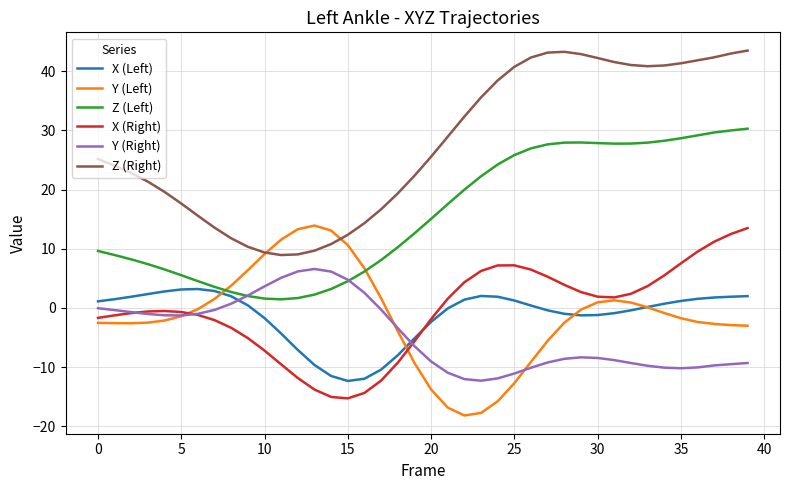

What is the maximum value for X (Right)?

13.5